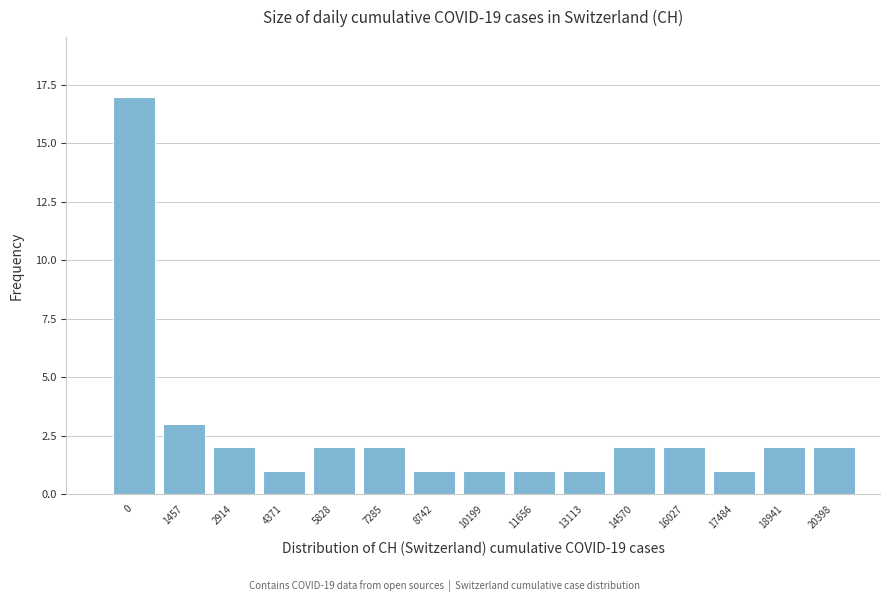

Reading left to right, list all the values displayed in this chart.

0=17	1457=3	2914=2	4371=1	5828=2	7285=2	8742=1	10199=1	11656=1	13113=1	14570=2	16027=2	17484=1	18941=2	20398=2